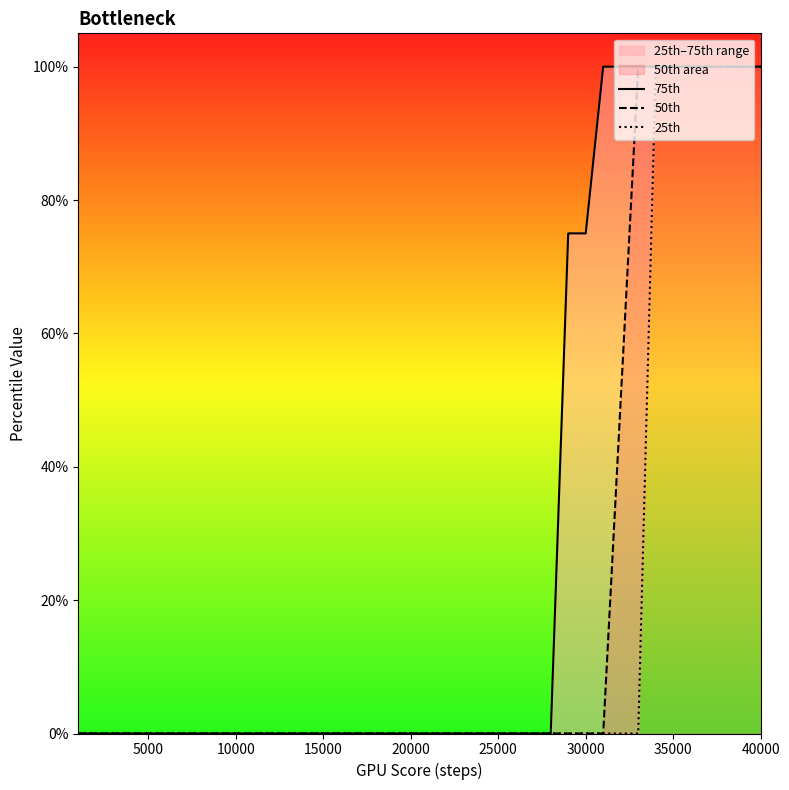

How many values in 75th are above zero?

12